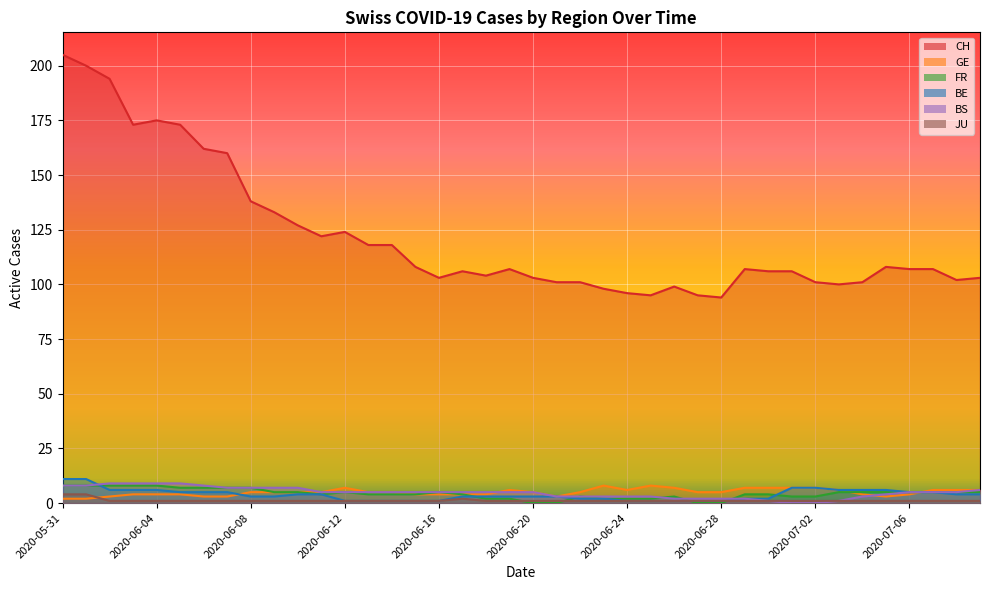

What is the label of the 24th point from the right?

2020-06-16